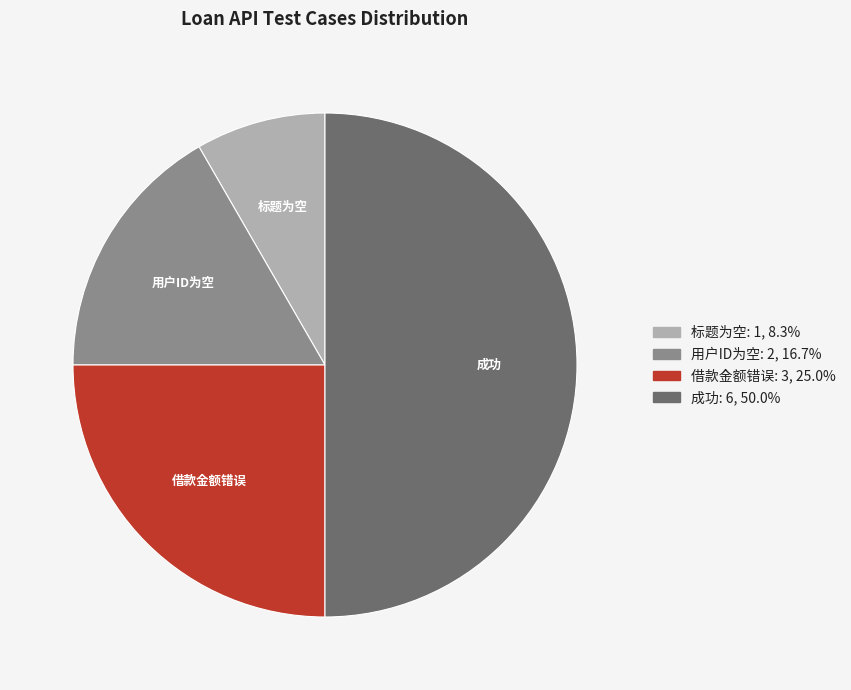

What is the ratio of the value at 标题为空 to the value at 借款金额错误?

0.3